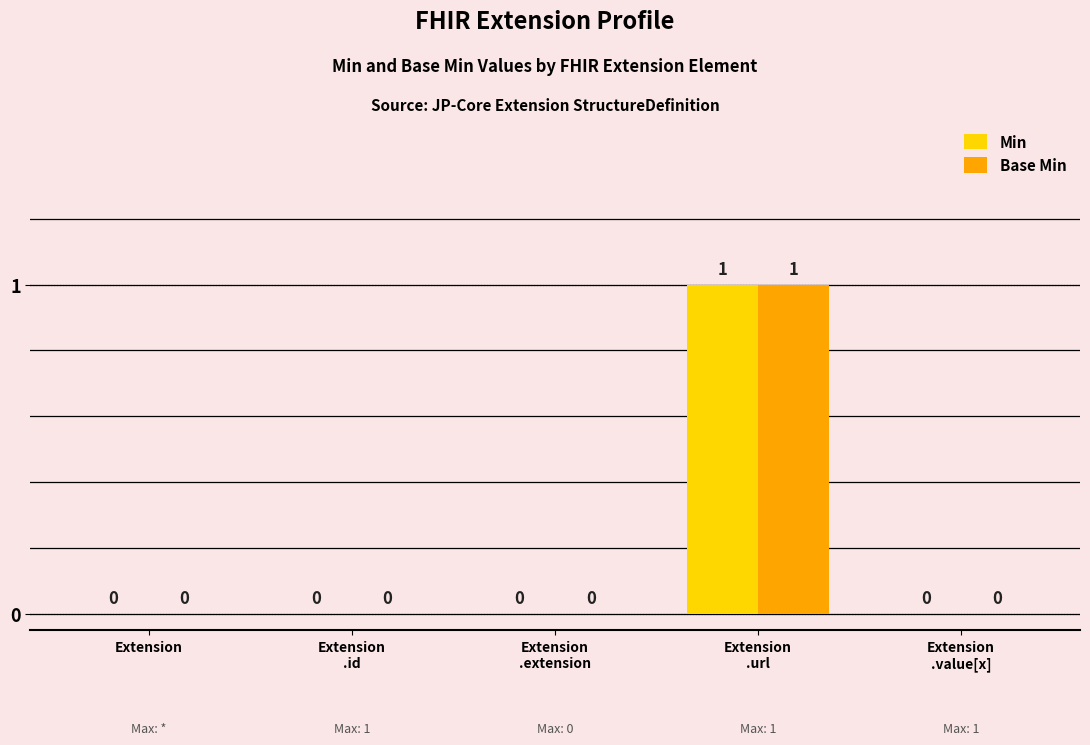

Is it true that Min equals 0 at Extension?

True